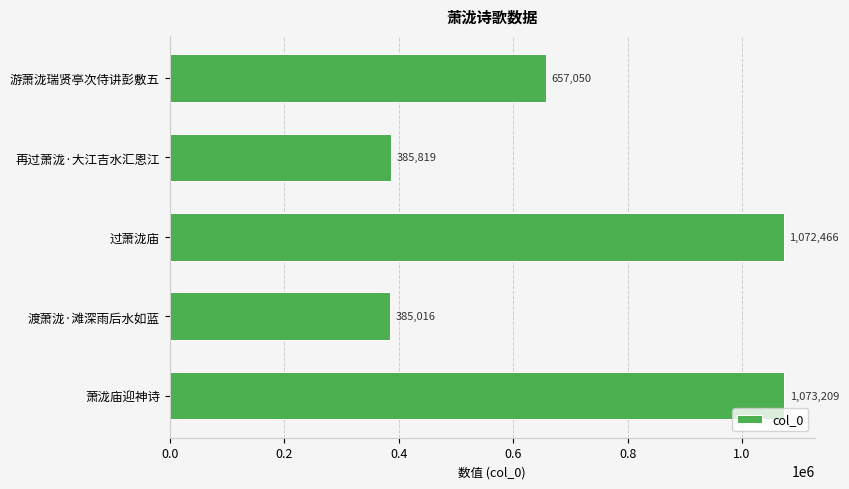

Rank the categories by value from highest to lowest.

萧泷庙迎神诗, 过萧泷庙, 游萧泷瑞贤亭次侍讲彭敷五, 再过萧泷·大江吉水汇恩江, 渡萧泷·滩深雨后水如蓝